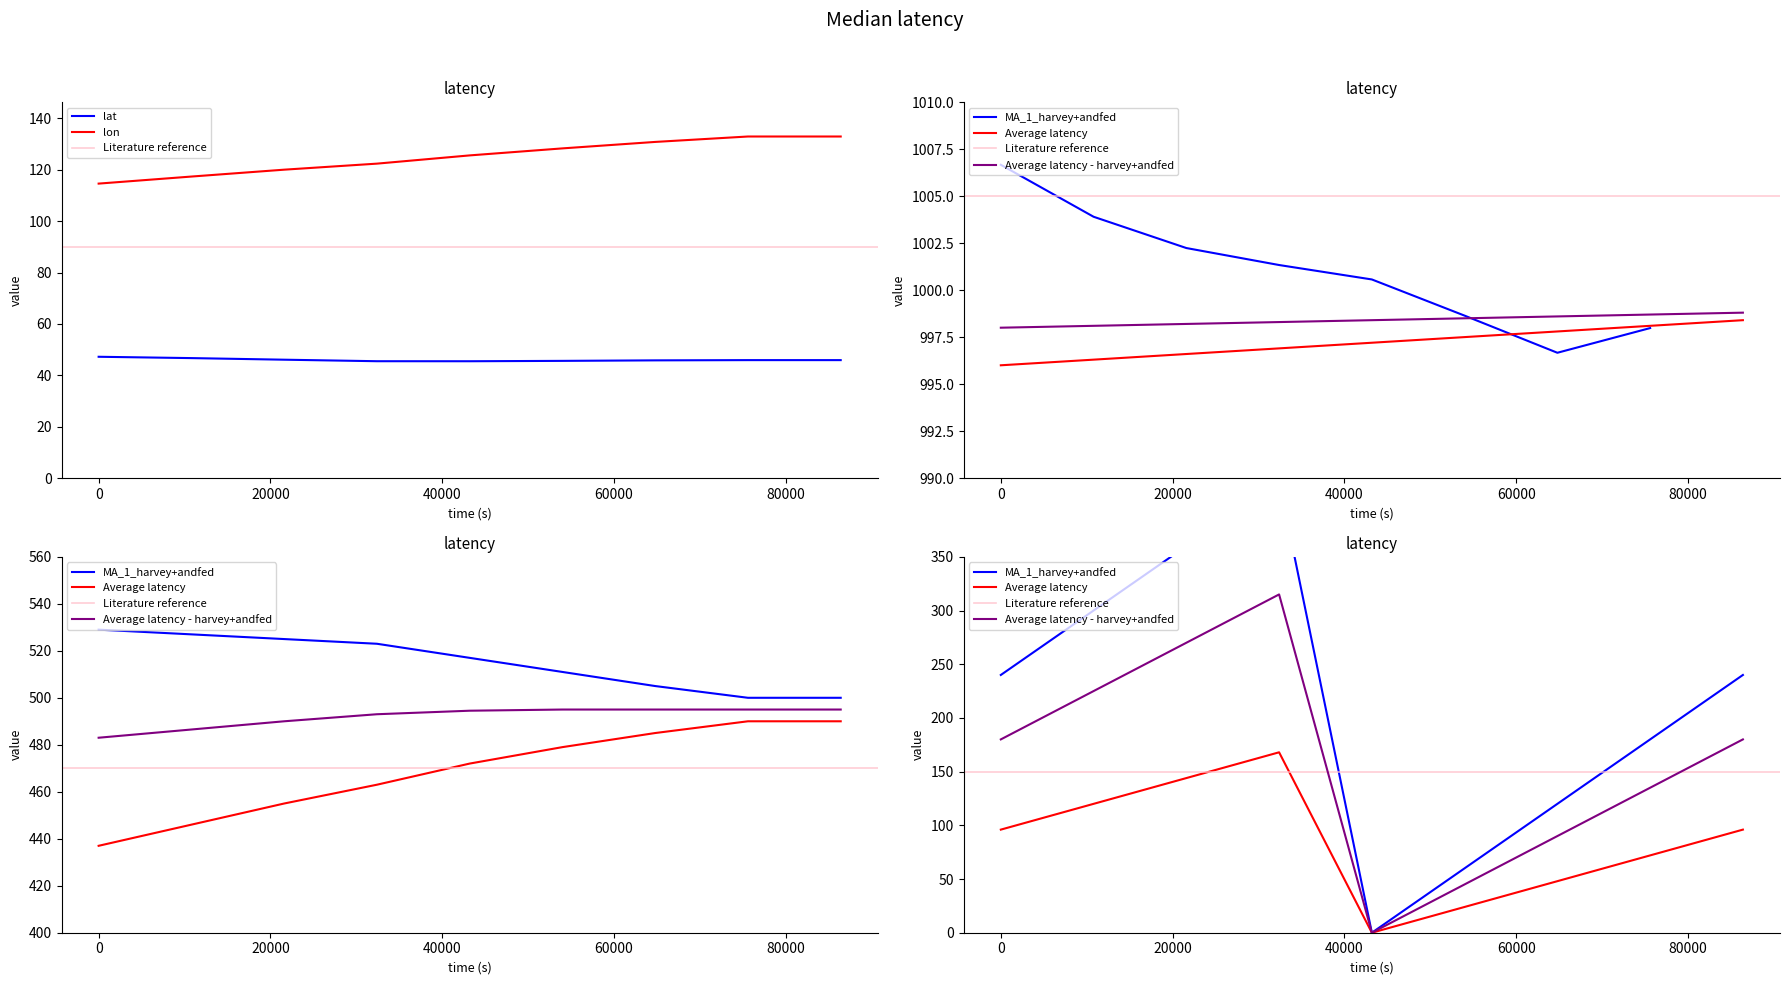

True or false: lat and lon cross at least once.

False